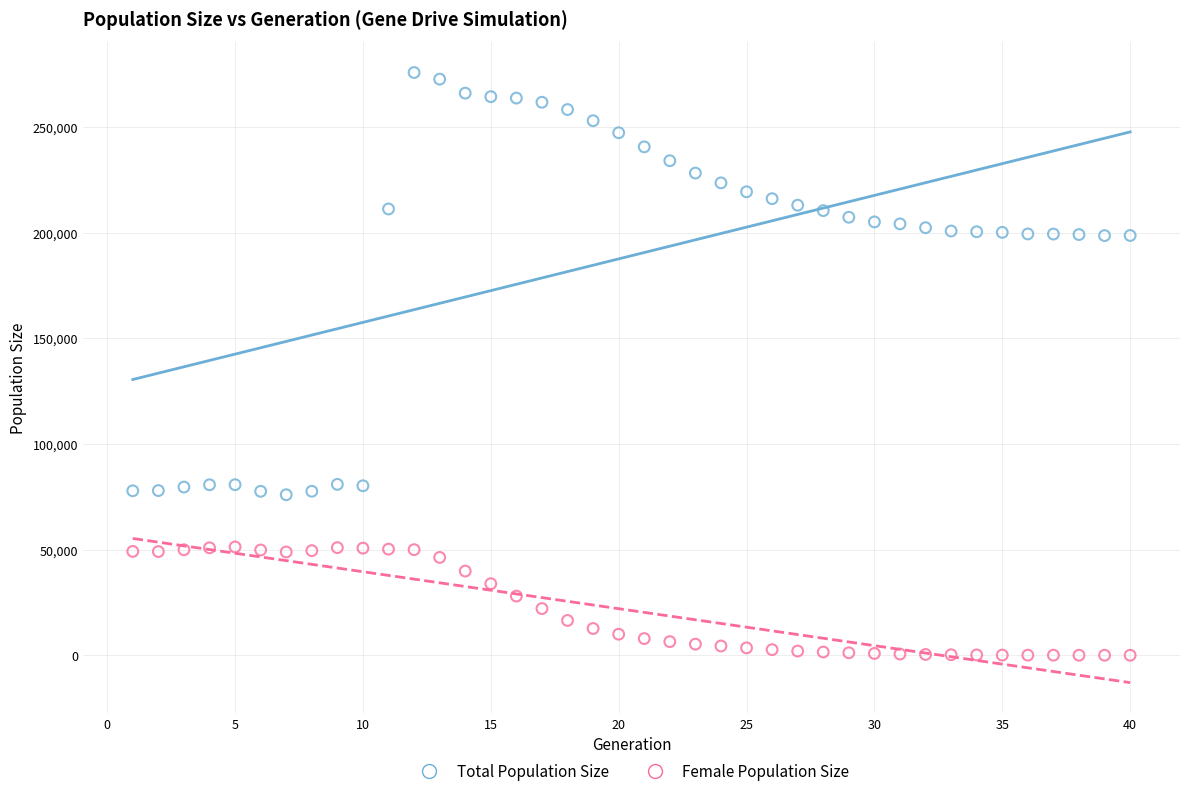

Across all data points, what is the range of Y values (max minus min)?

275798